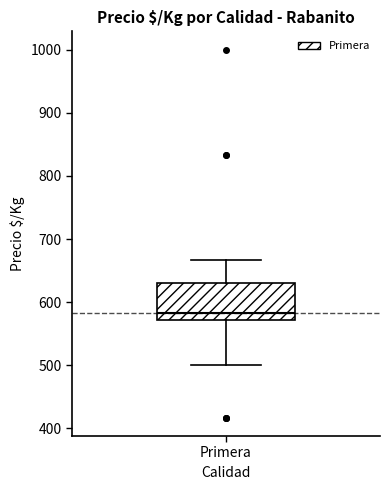

Transcribe this box plot: give where the median line is, the range the box spans, and where the two whiskers end, as read against the y-axis. The values are not printed on the chart, so give them approximately, as read against the axis.

median 580, box 570 to 630, whiskers 500 to 670